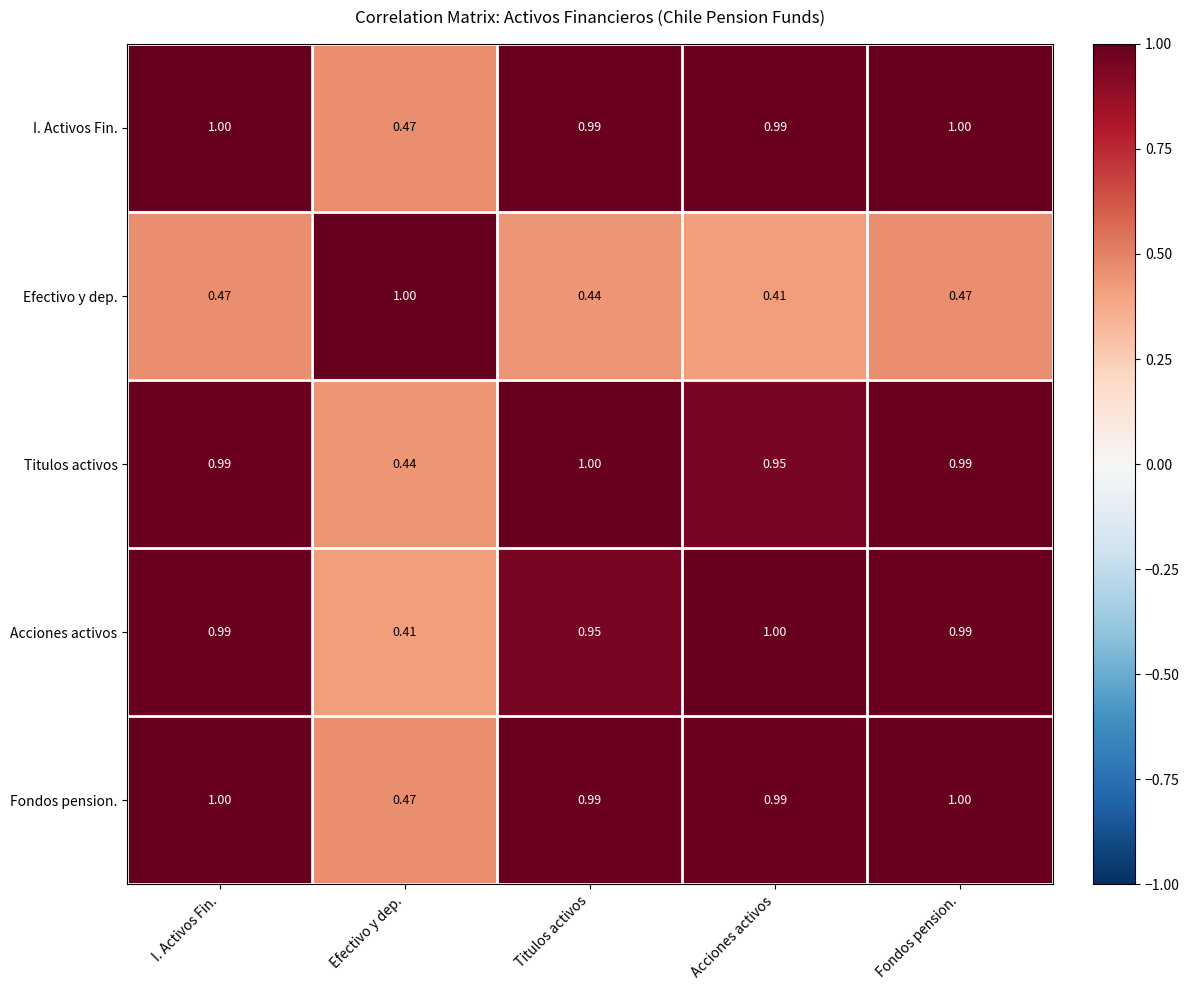

Which category has the highest value in the Acciones activos series?

Acciones activos